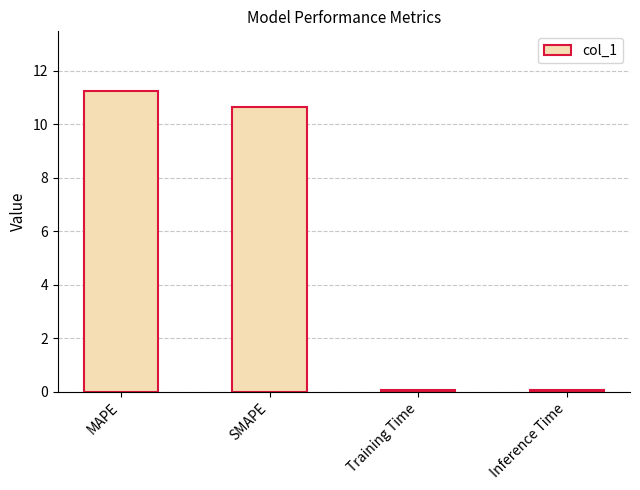

Where does the data first go above 10?

MAPE